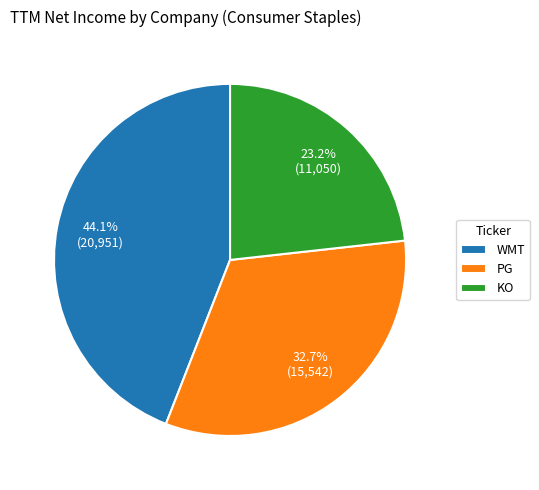

Which slice is the largest?

WMT